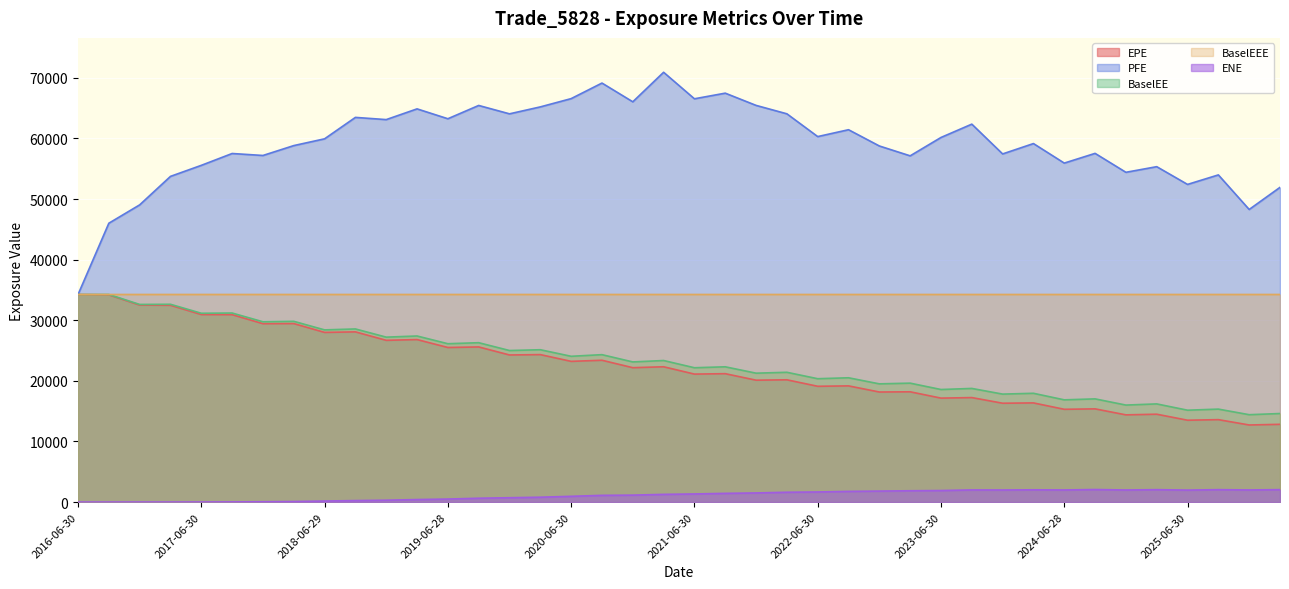

How many distinct data groups are displayed?

5